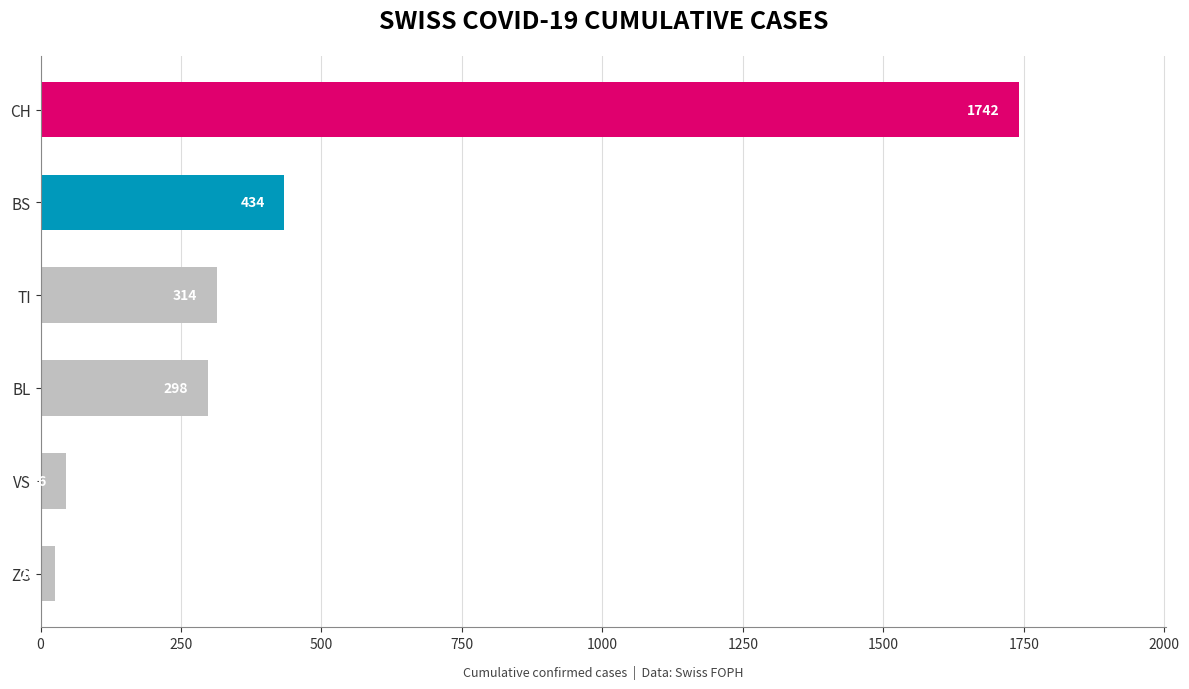

At which label is the value closest to 884?

BS